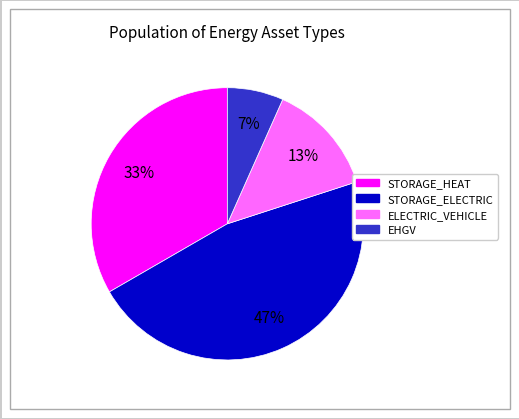

To the nearest percent, what is the difference between the largest and smallest slice percentages?

40%